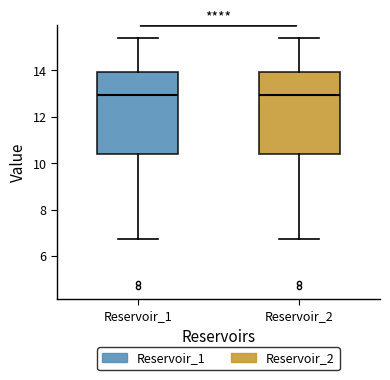

Where is the lower edge of the box for Reservoir_1 on the y-axis? The values are not printed on the chart, so give them approximately, as read against the axis.

10.4